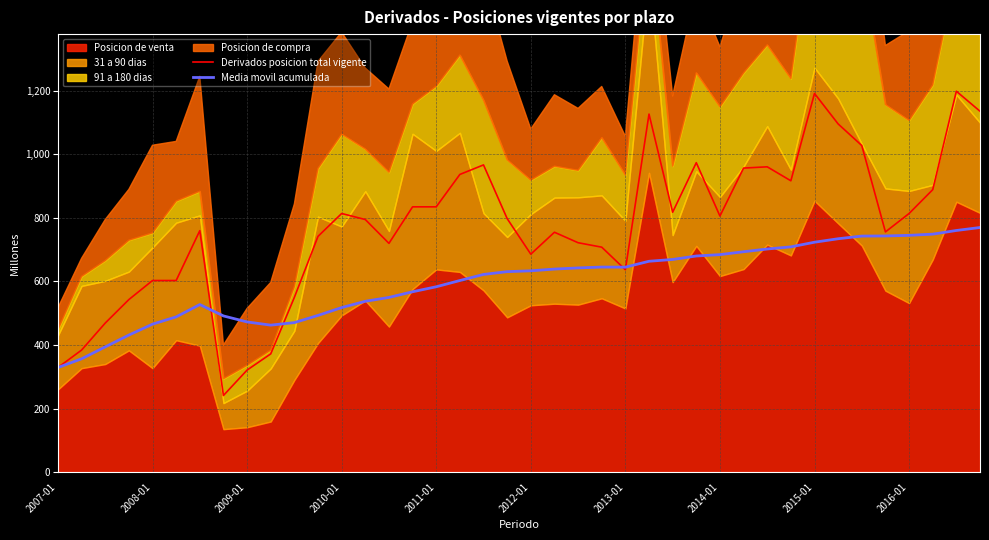

Which category has the highest value across all series?

38